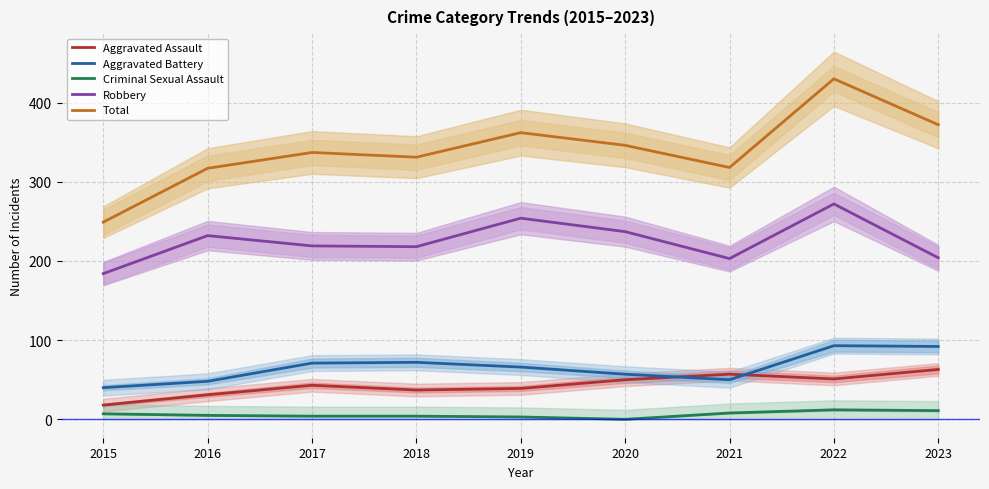

Rank the series at 2023 from highest to lowest value.

Total, Robbery, Aggravated Battery, Aggravated Assault, Criminal Sexual Assault